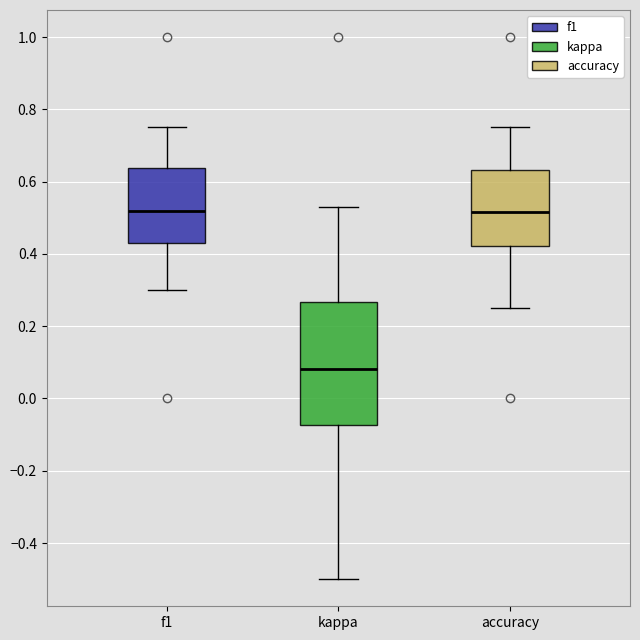

Where does the upper whisker of the box for f1 end on the y-axis? The values are not printed on the chart, so give them approximately, as read against the axis.

0.76